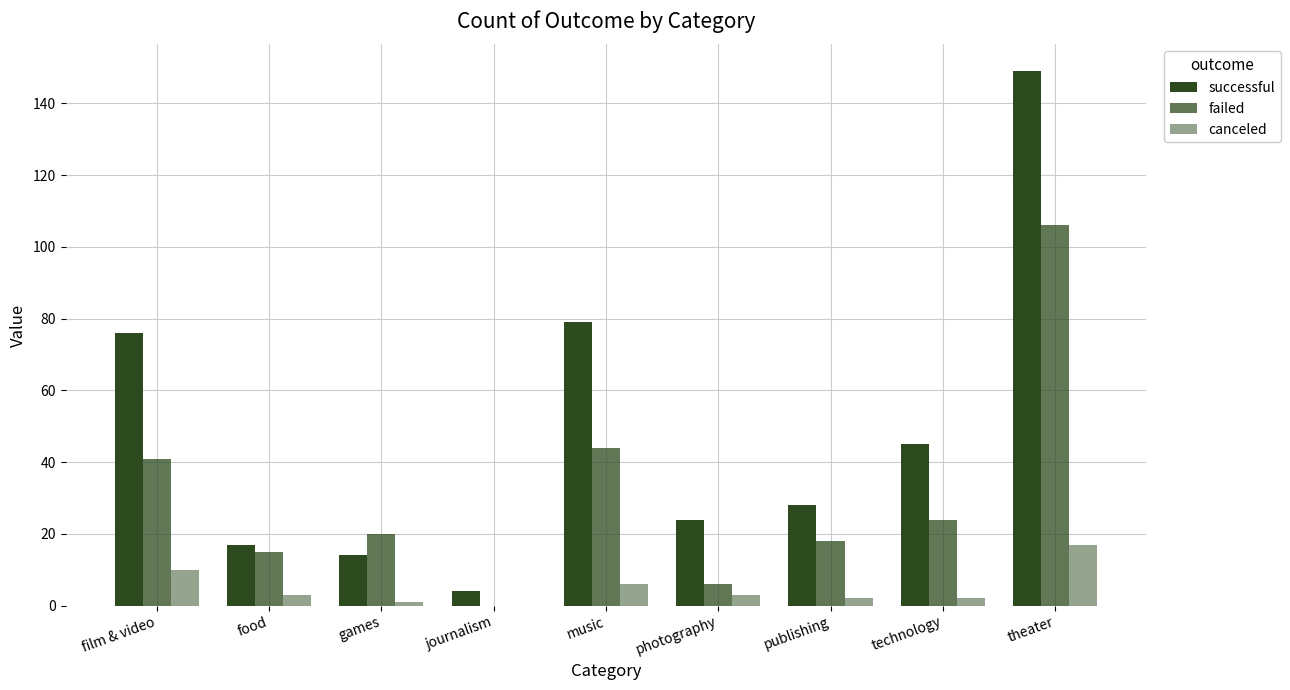

Count the number of data series in this chart.

3